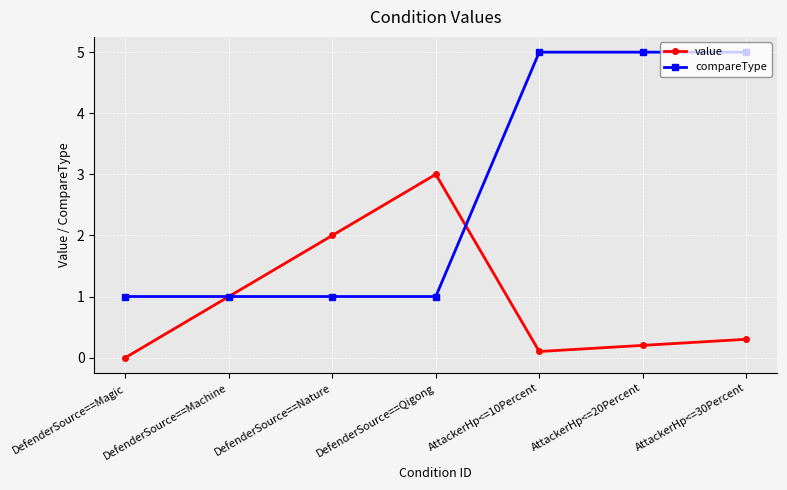

Reading left to right, what are all the values shown in this chart?

value: DefenderSource==Magic=0.0	DefenderSource==Machine=1.0	DefenderSource==Nature=2.0	DefenderSource==Qigong=3.0	AttackerHp<=10Percent=0.1	AttackerHp<=20Percent=0.2	AttackerHp<=30Percent=0.3
compareType: DefenderSource==Magic=1.0	DefenderSource==Machine=1.0	DefenderSource==Nature=1.0	DefenderSource==Qigong=1.0	AttackerHp<=10Percent=5.0	AttackerHp<=20Percent=5.0	AttackerHp<=30Percent=5.0